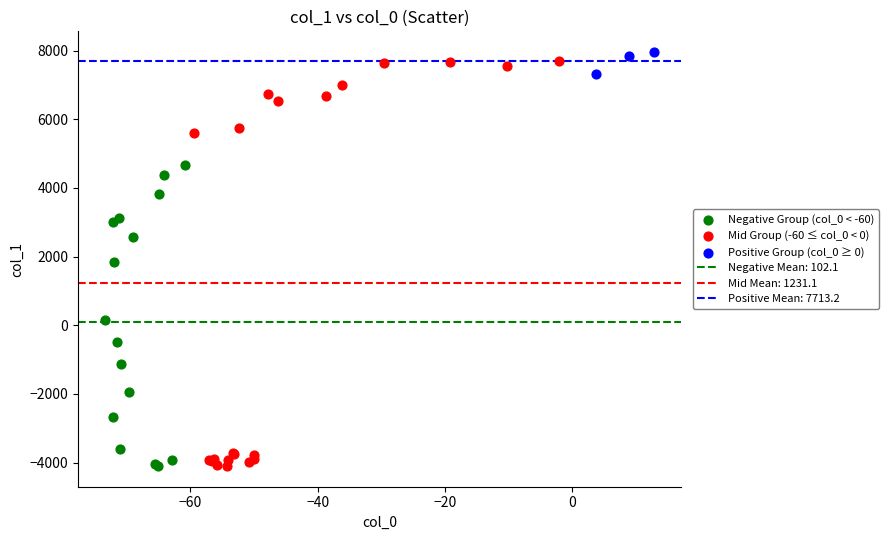

Which series has the largest Y range (max minus min)?

Mid Group (-60 ≤ col_0 < 0)